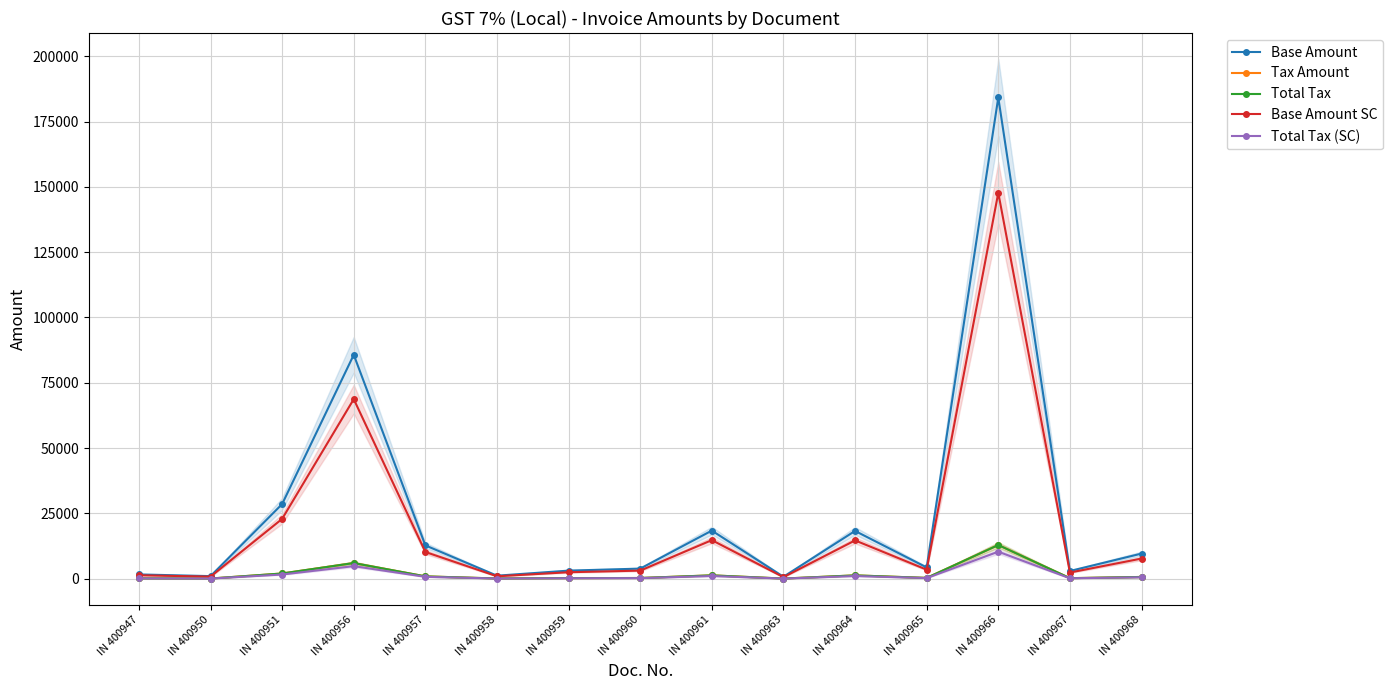

True or false: Tax Amount and Total Tax (SC) cross at least once.

False